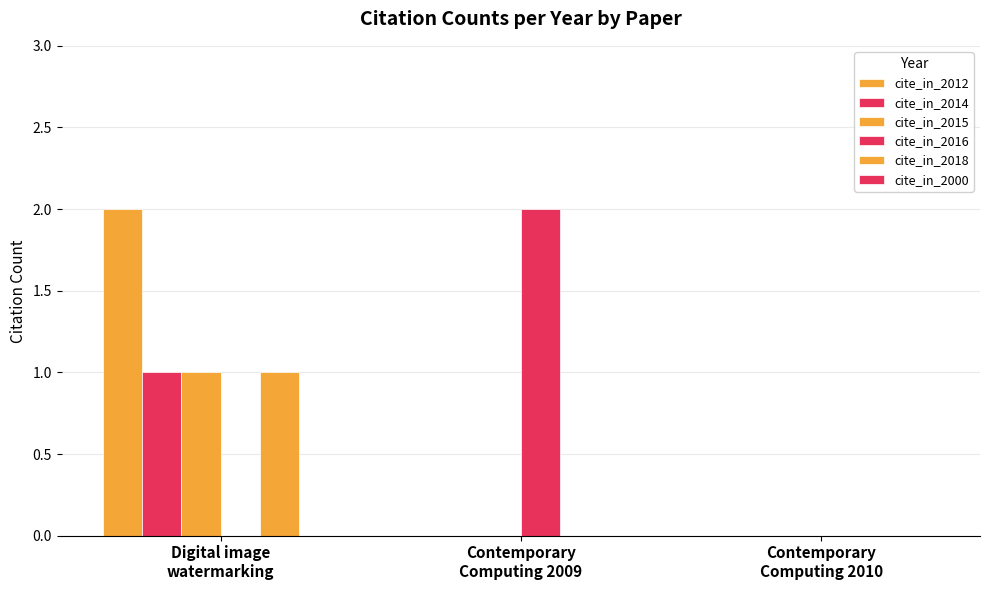

At how many categories does at least one series exceed 1?

2